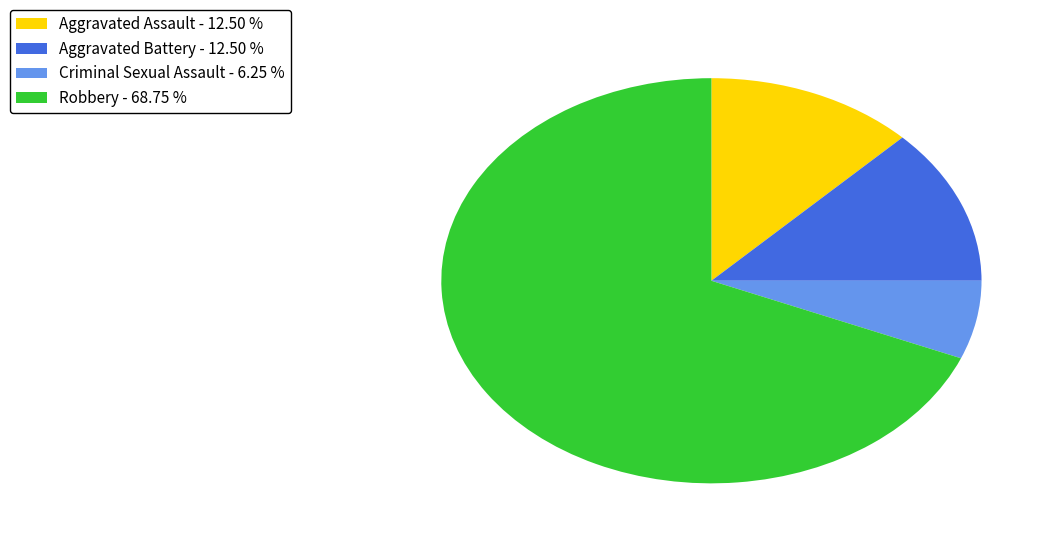

What is the ratio of the value at Criminal Sexual Assault - 6.25 % to the value at Aggravated Battery - 12.50 %?

0.5